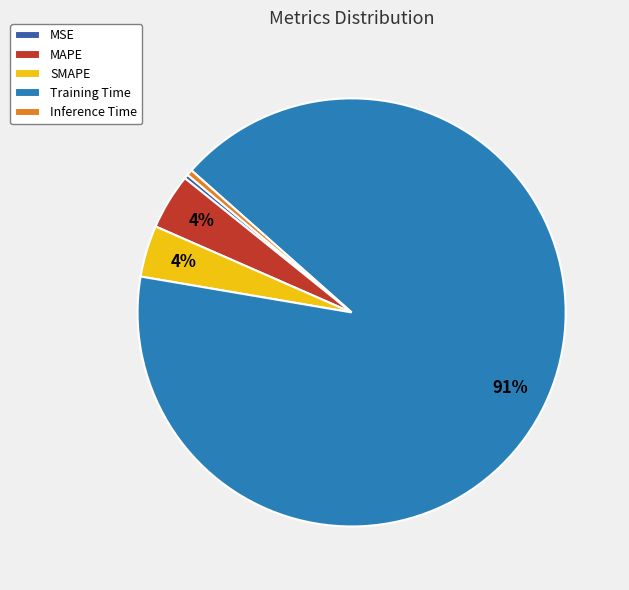

The MSE slice represents 0% of the pie. True or false?

True